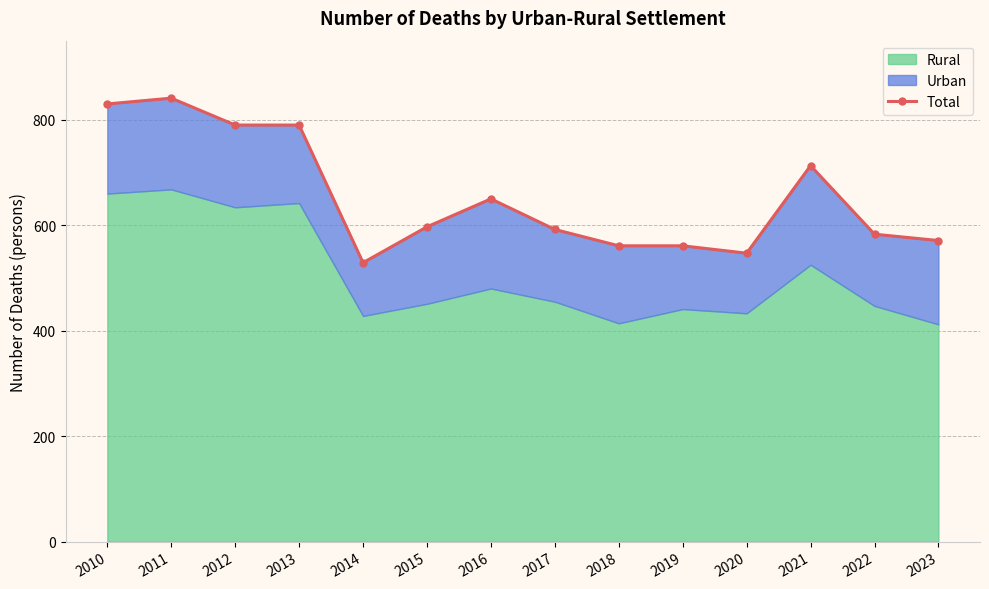

Is it true that the value at 2015 is 962?

False